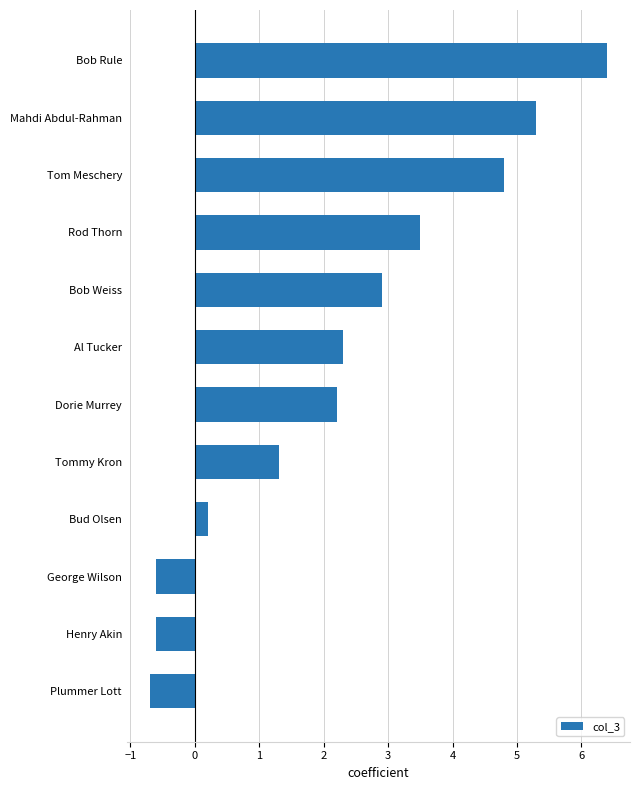

Reading bottom to top, list all the values displayed in this chart.

Plummer Lott=-0.7	Henry Akin=-0.6	George Wilson=-0.6	Bud Olsen=0.2	Tommy Kron=1.3	Dorie Murrey=2.2	Al Tucker=2.3	Bob Weiss=2.9	Rod Thorn=3.5	Tom Meschery=4.8	Mahdi Abdul-Rahman=5.3	Bob Rule=6.4